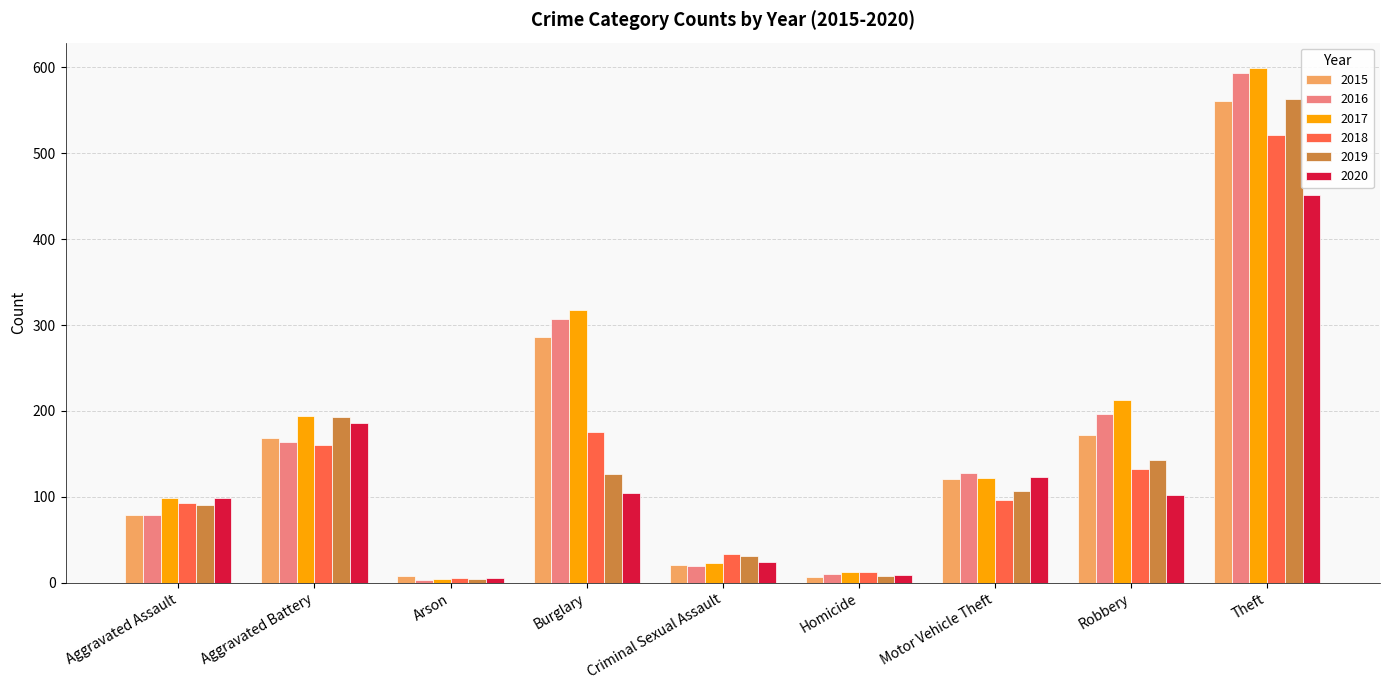

Between Aggravated Assault and Robbery, which series saw the biggest shift?

2016